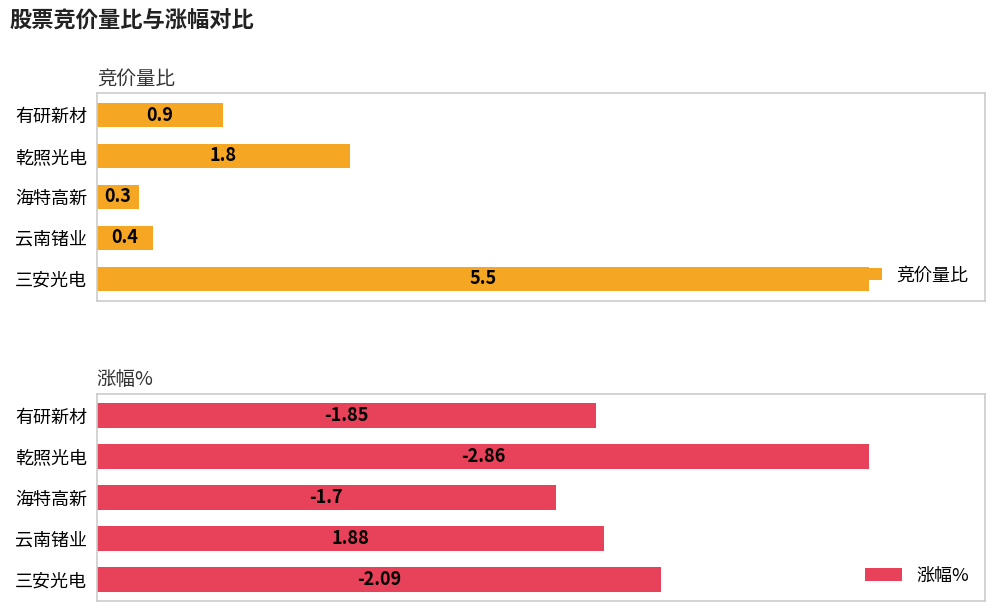

Which category has the highest value in the 竞价量比 series?

三安光电